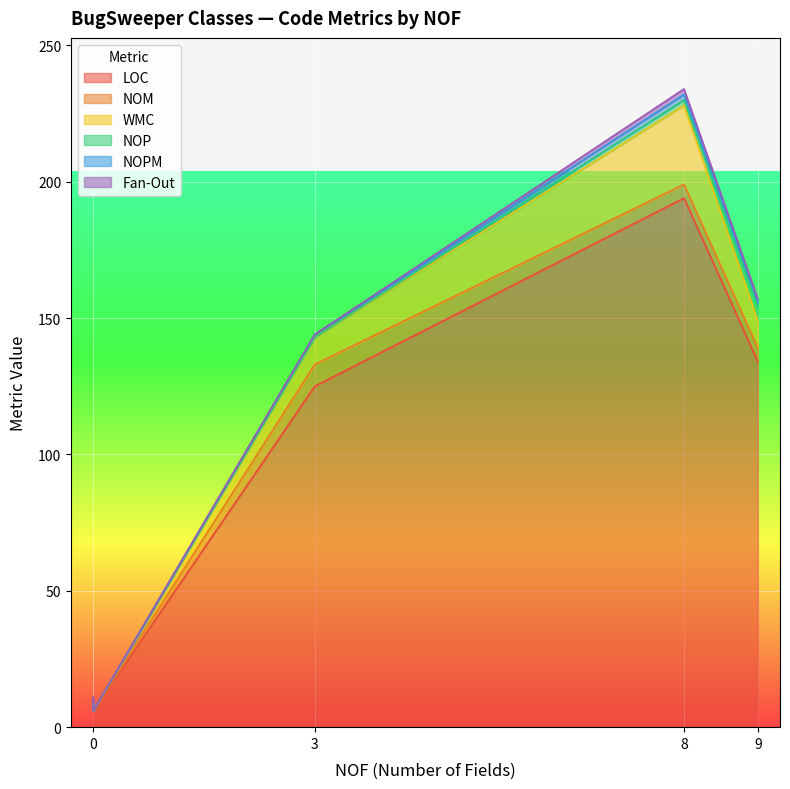

At which category does LOC reach its first local peak?

8